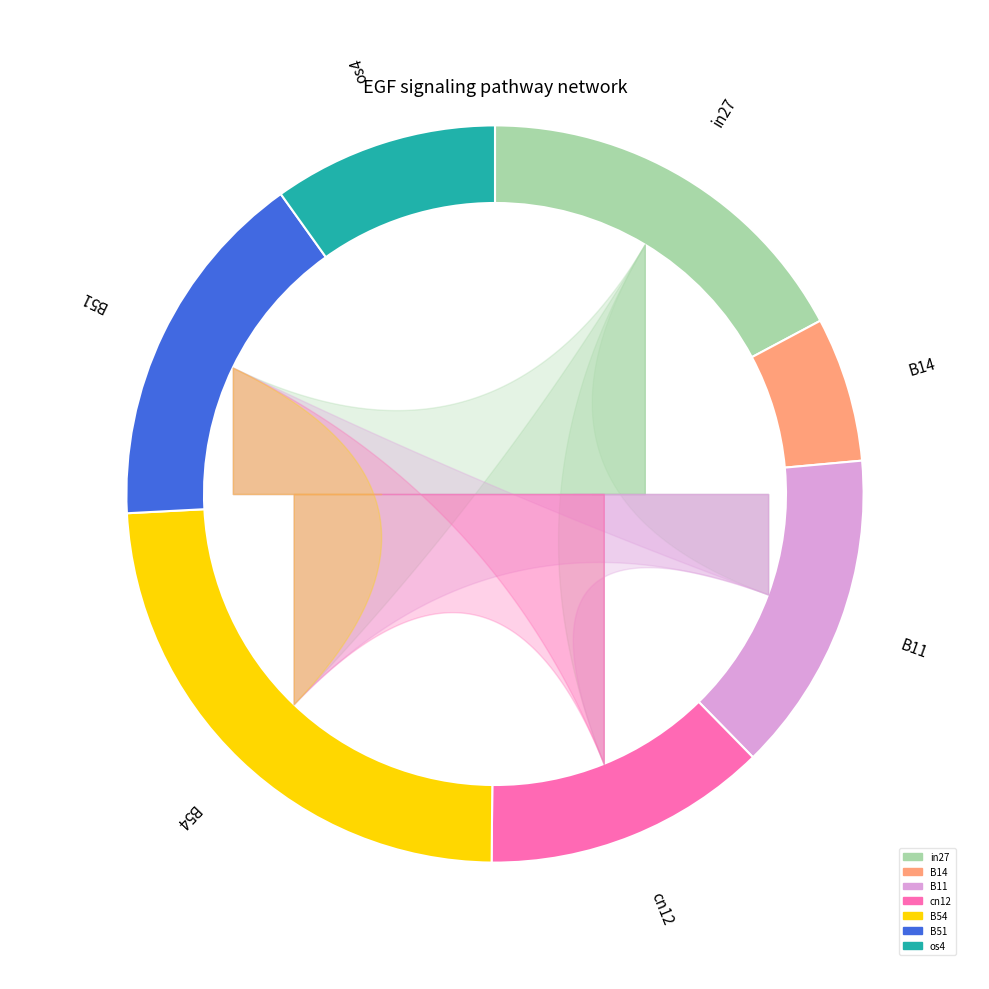

Is the sum of B11 and cn12 greater than half?

No